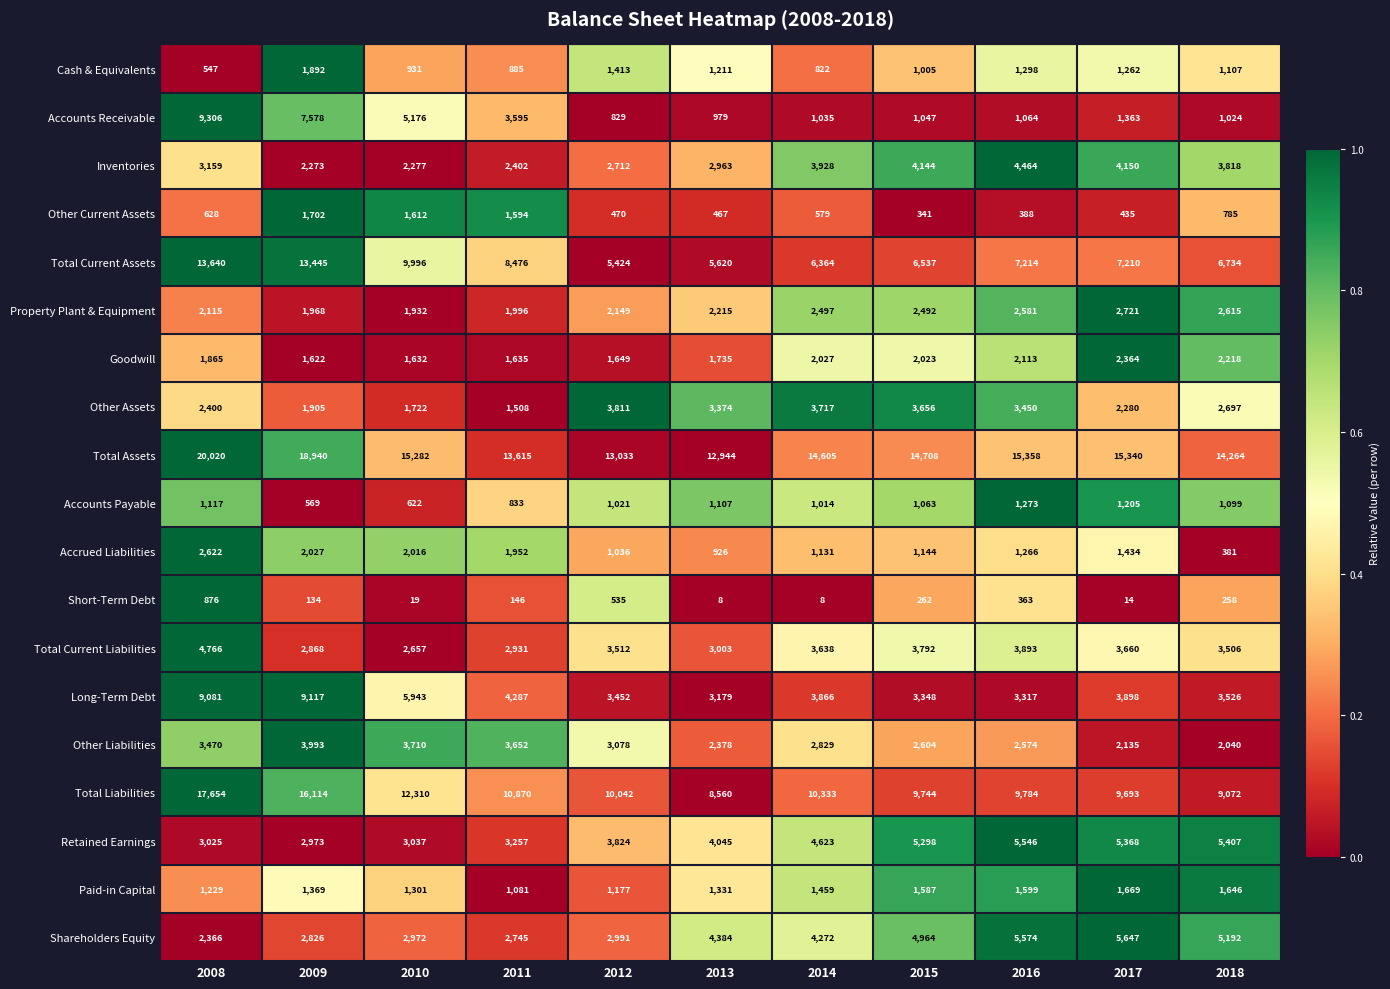

What is the sum of the Short-Term Debt values at 2012 and 2017?

549